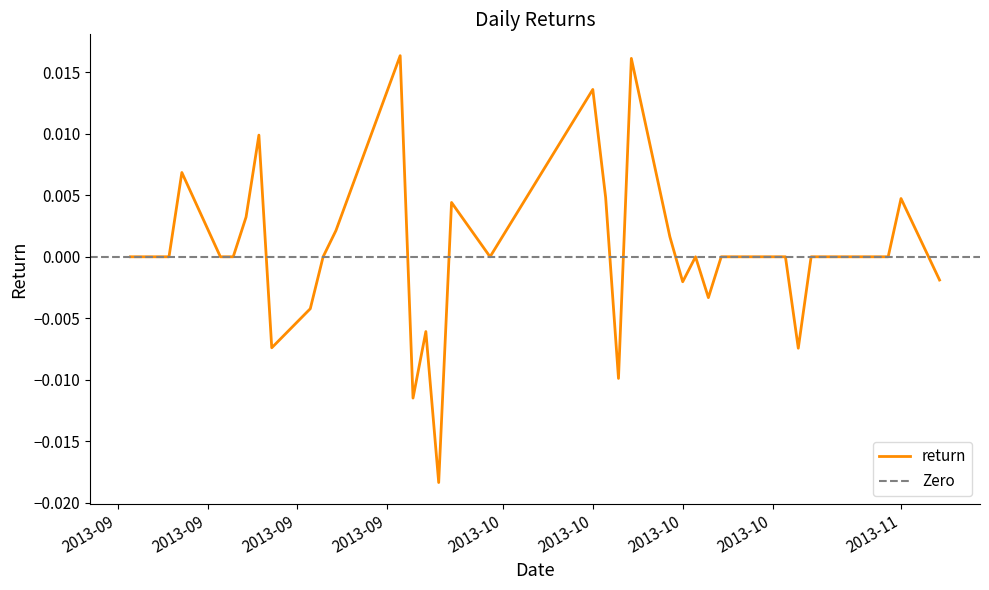

How many points are higher than both their immediate neighbors (excluding endpoints)?

9